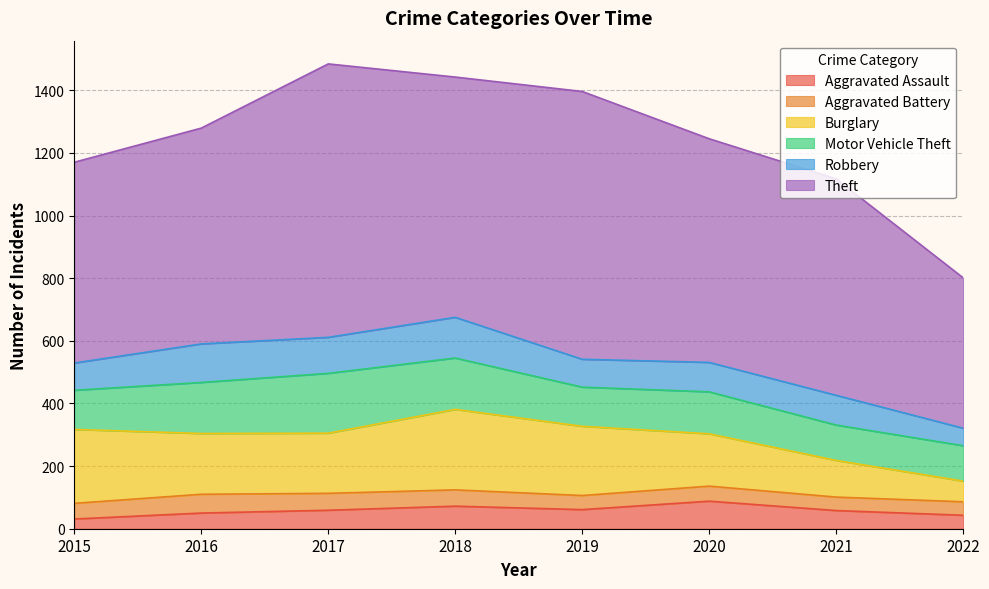

What is the sum of all Robbery values?

789